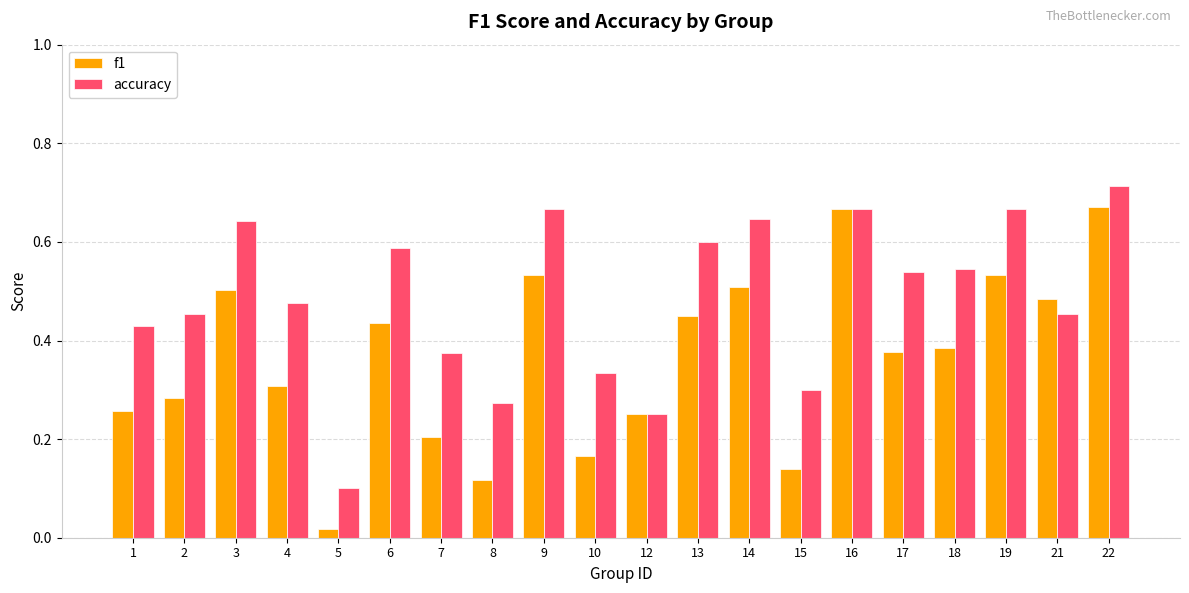

Does the chart contain any negative values?

No